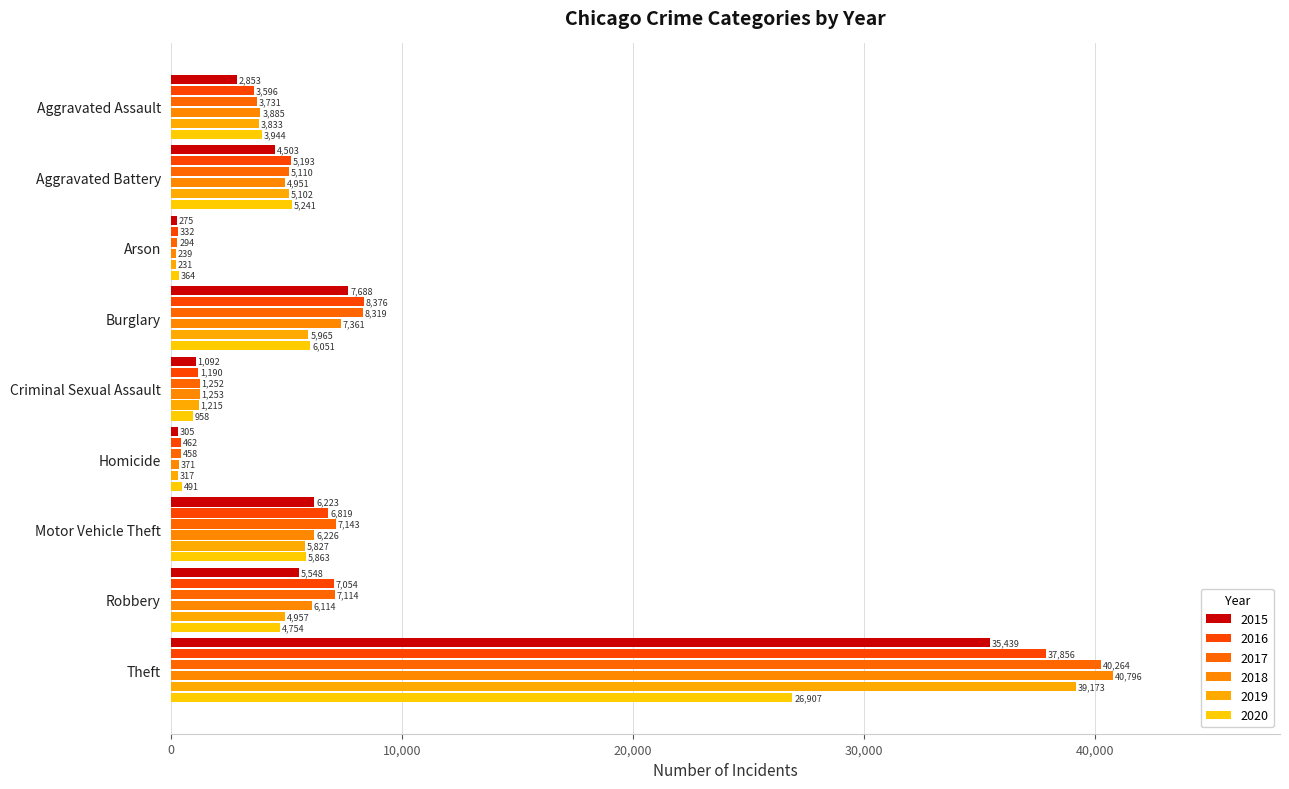

What position from the left is Motor Vehicle Theft?

7